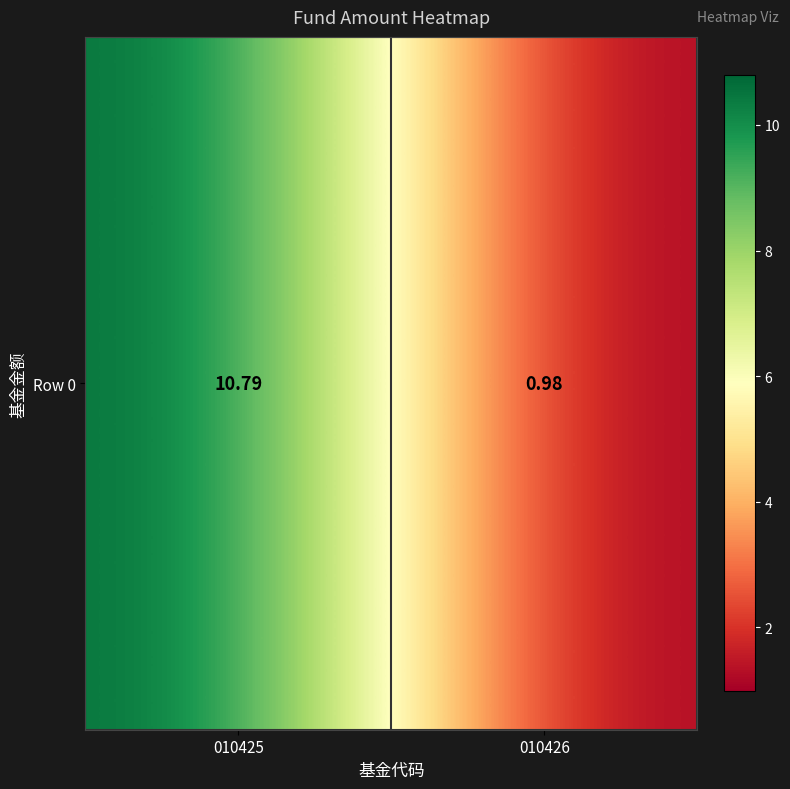

What is the greatest value displayed?

10.8